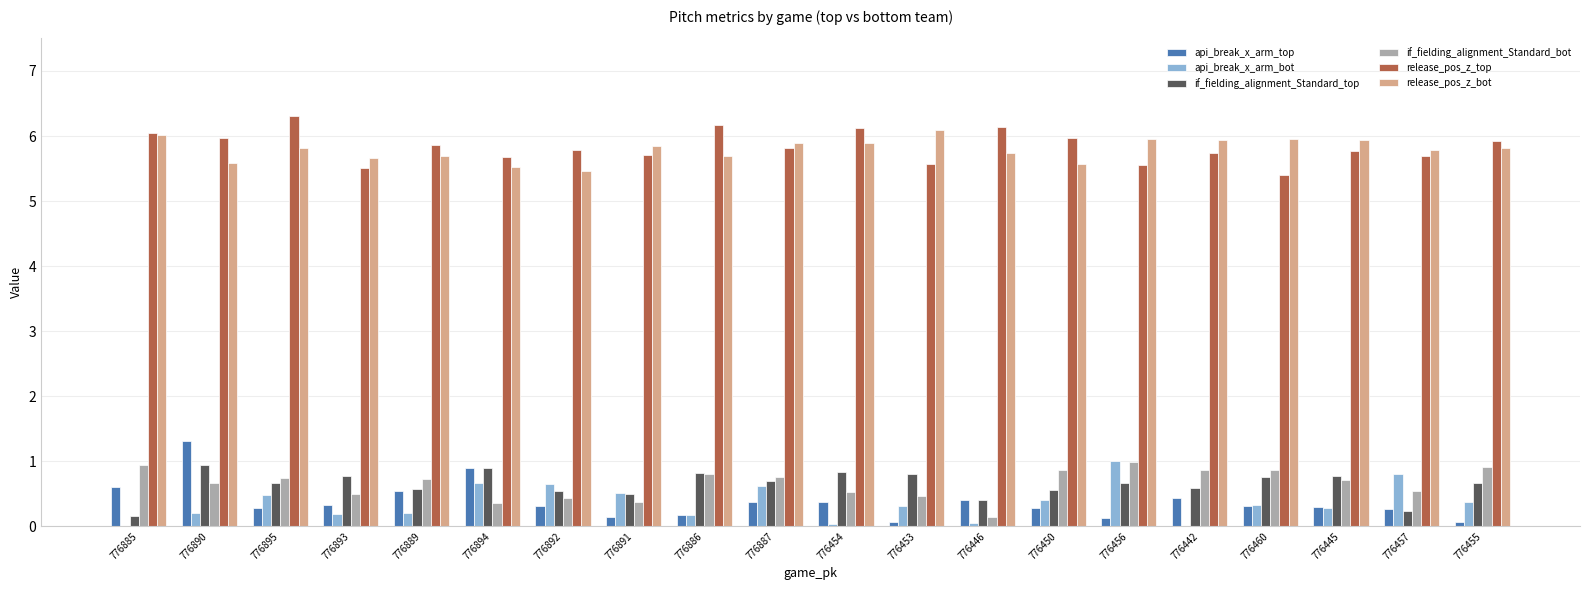

Where is api_break_x_arm_top nearest to the value 0?

776453